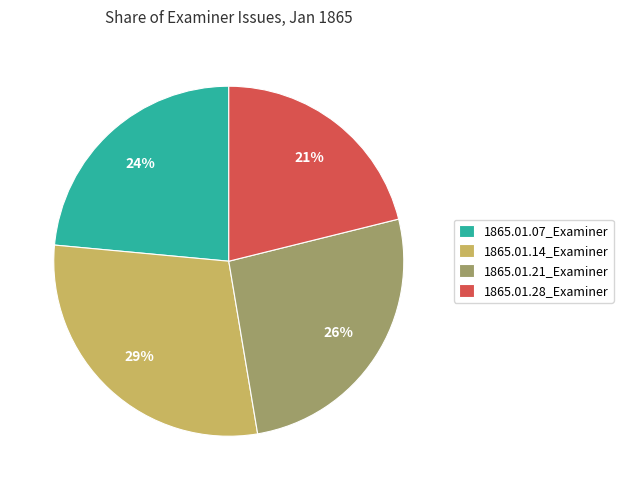

How many slices are in this pie chart?

4